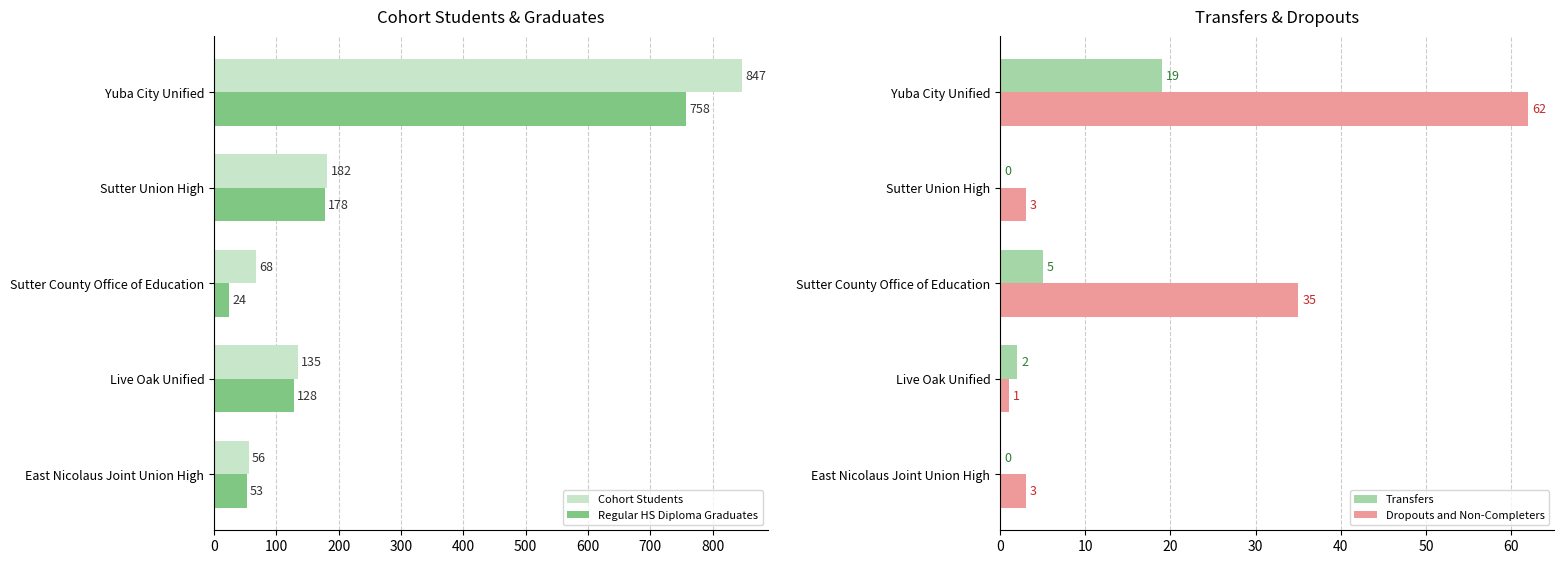

True or false: Cohort Students has a value of 40 at Sutter County Office of Education.

False